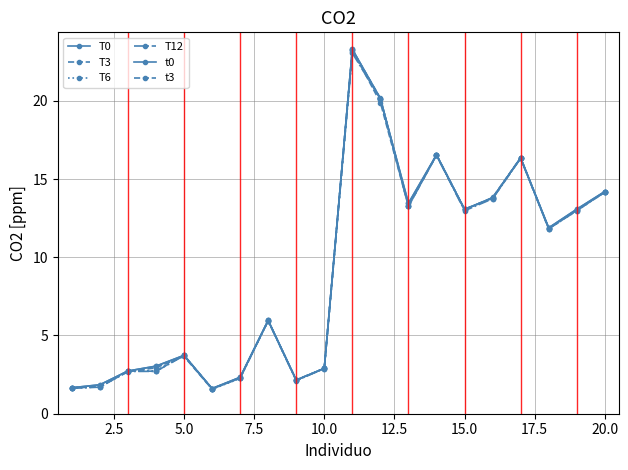

How many times do T0 and t3 cross each other?

4